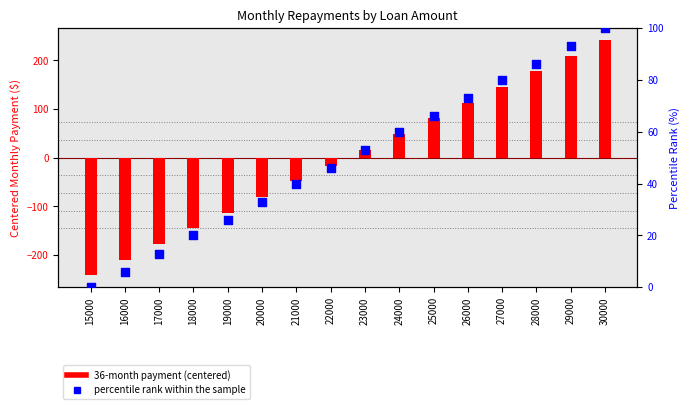

Which series contains the highest Y value?

36-month payment (centered)